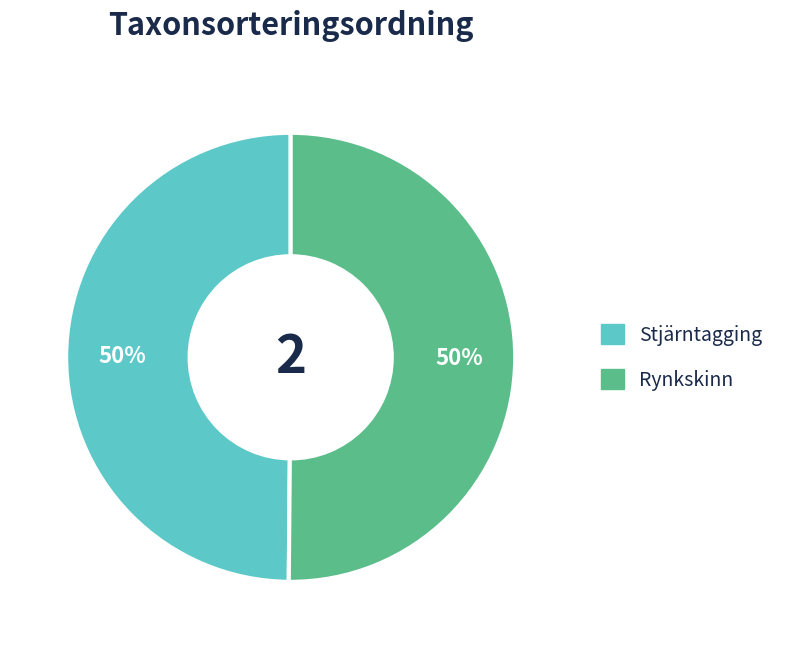

The Rynkskinn slice represents 59% of the pie. True or false?

False